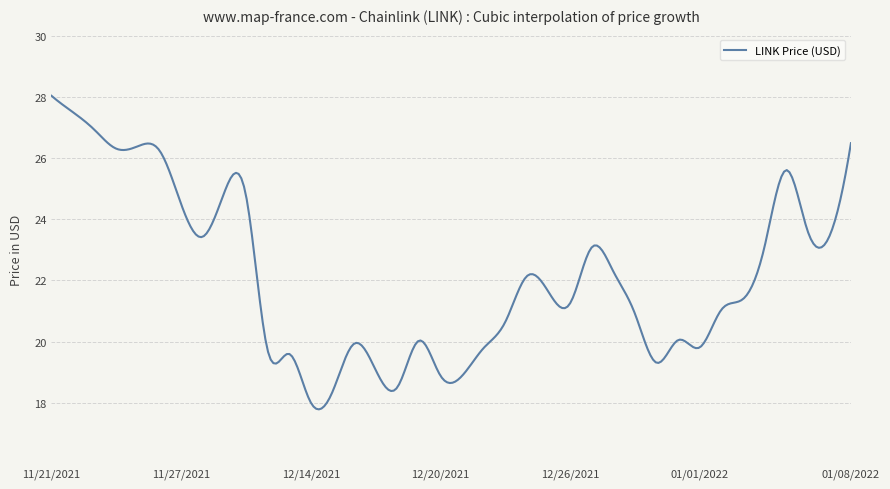

What is the maximum value shown in the chart?

28.0